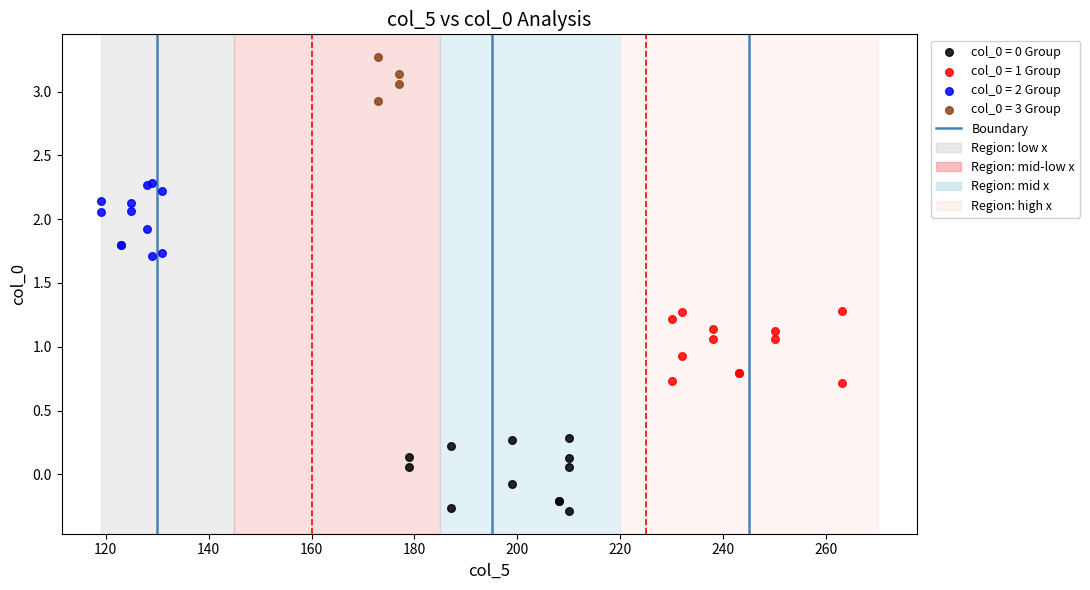

Which series contains the lowest Y value?

col_0 = 0 Group